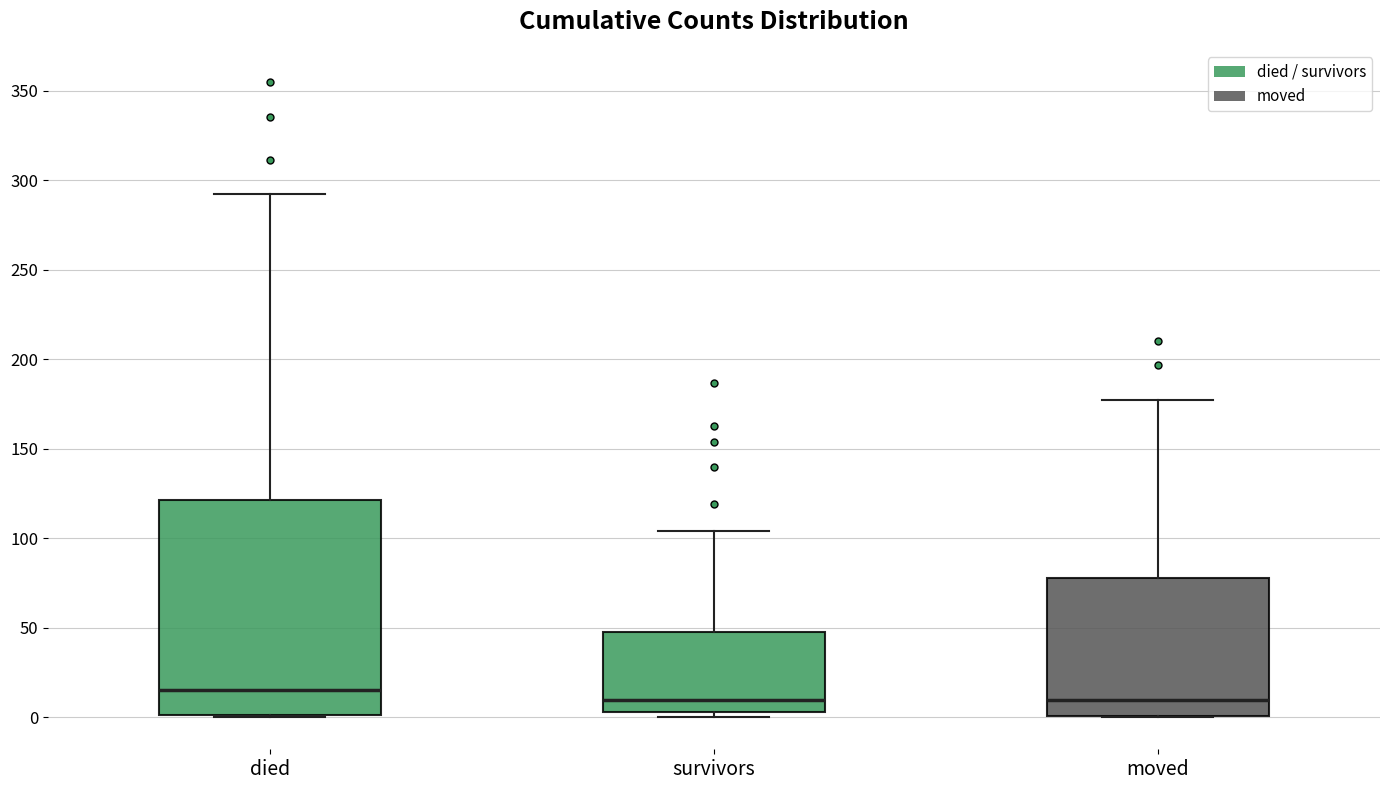

Reading left to right, transcribe this box plot: for each box, give where its median line is, the range the box spans, and where its two whiskers end, as read against the y-axis. The values are not printed on the chart, so give them approximately, as read against the axis.

died: median 15, box 0 to 120, whiskers 0 to 290
survivors: median 10, box 5 to 50, whiskers 0 to 105
moved: median 10, box 0 to 80, whiskers 0 to 175